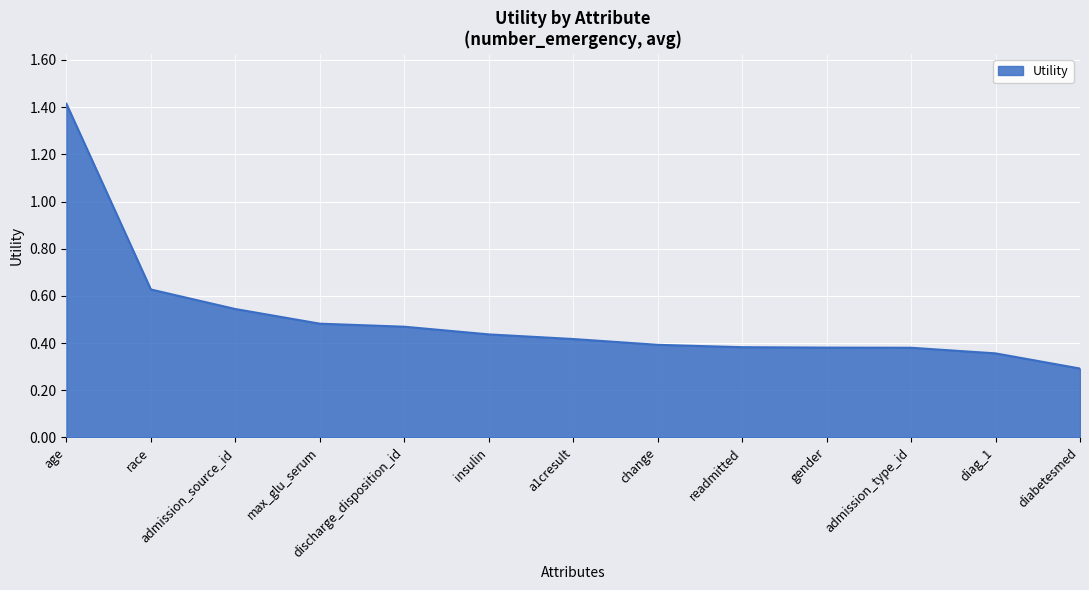

Is it true that the value at readmitted is 0.4?

True